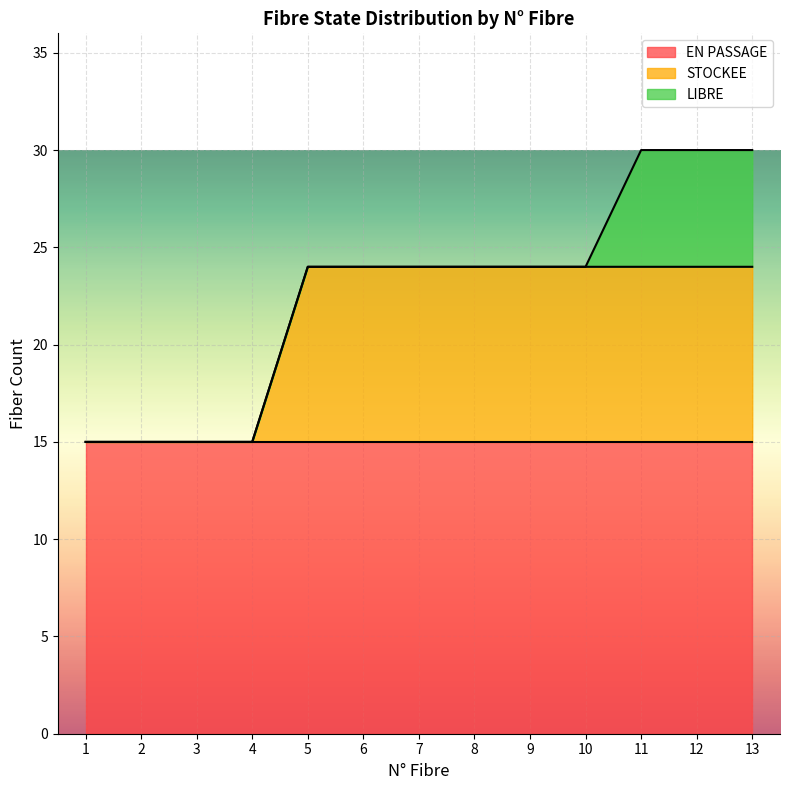

At which label does LIBRE reach its peak?

11